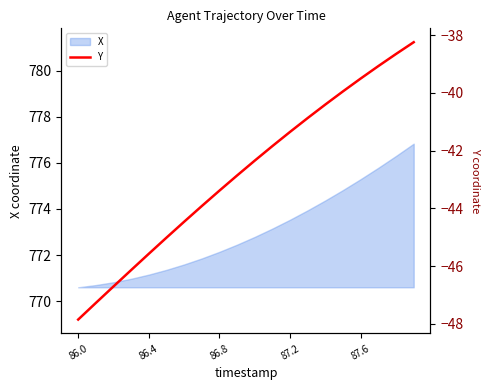

The value of X at 87.2 is 773.5. True or false?

True